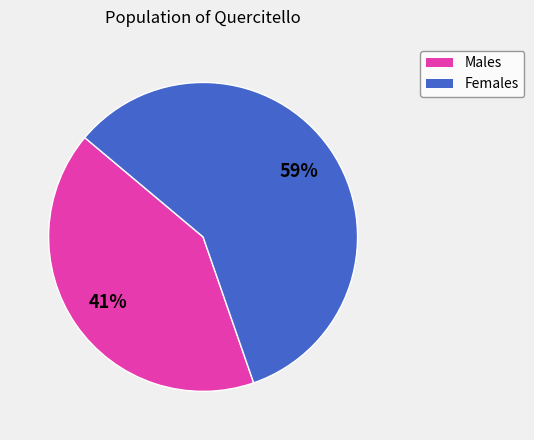

To the nearest percent, what is the average slice percentage?

50%